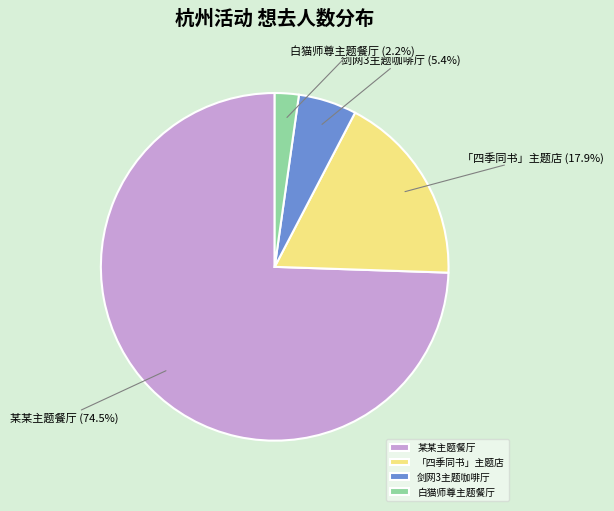

What percentage do 剑网3主题咖啡厅 and 「四季同书」主题店 together represent?

23.3%